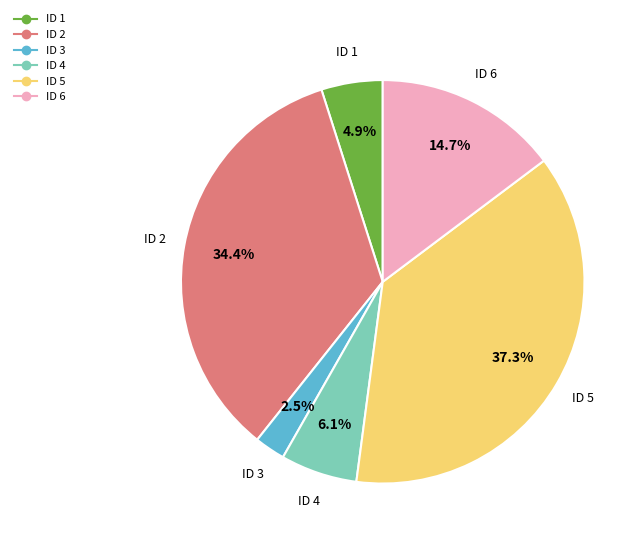

Is there a majority slice in this chart?

No